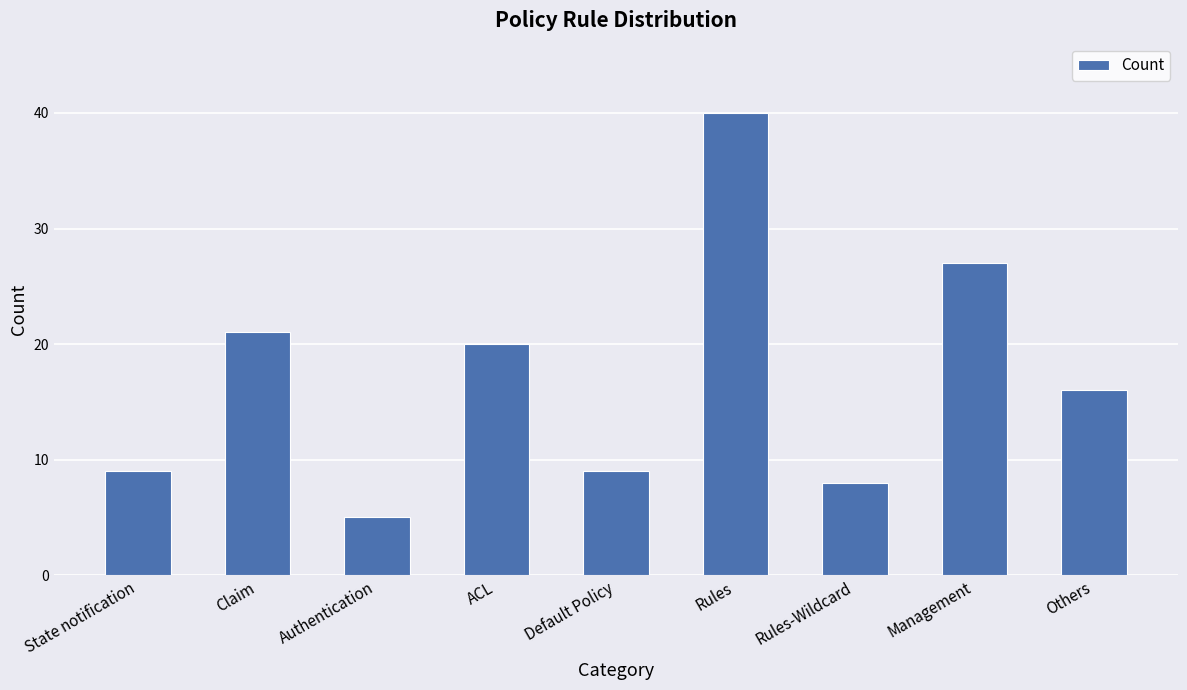

How many bars are there in total?

9